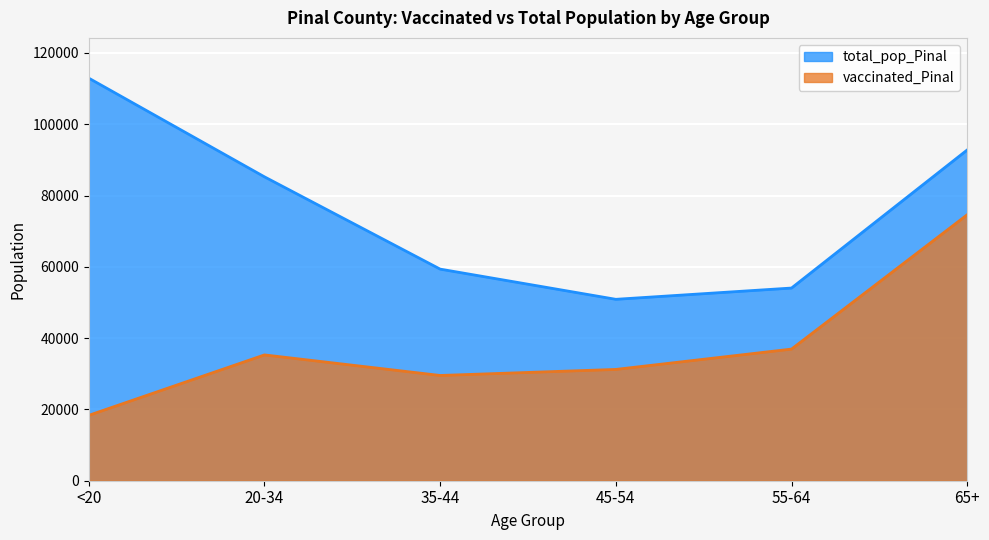

Between <20 and 20-34, which series saw the biggest shift?

total_pop_Pinal